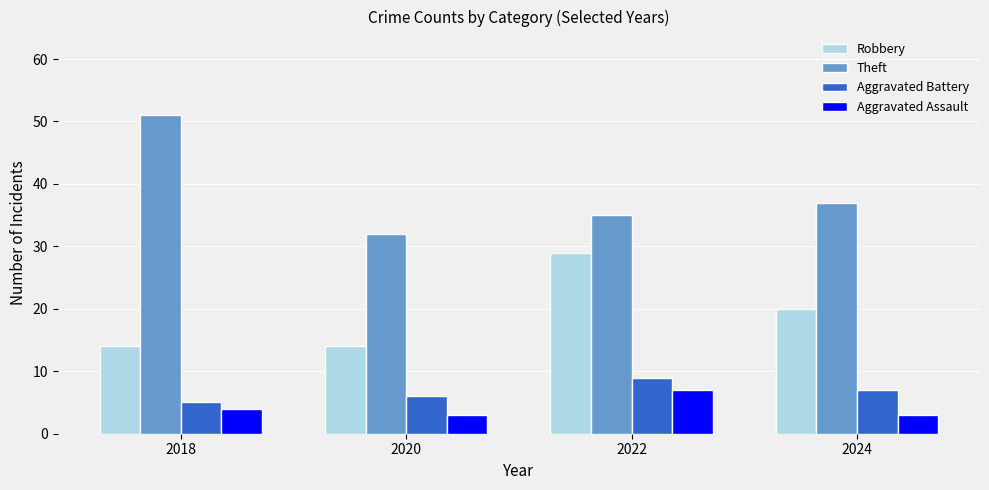

Which category has the highest value in the Aggravated Assault series?

2022